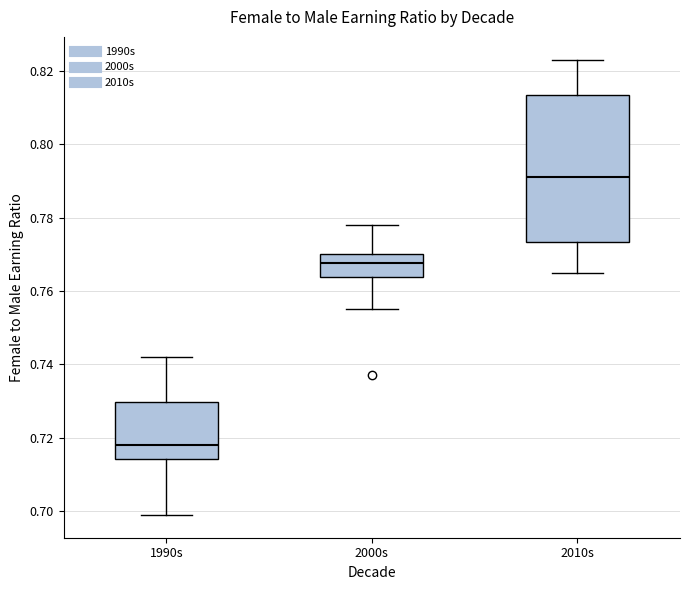

Which box's median line is the lowest?

1990s